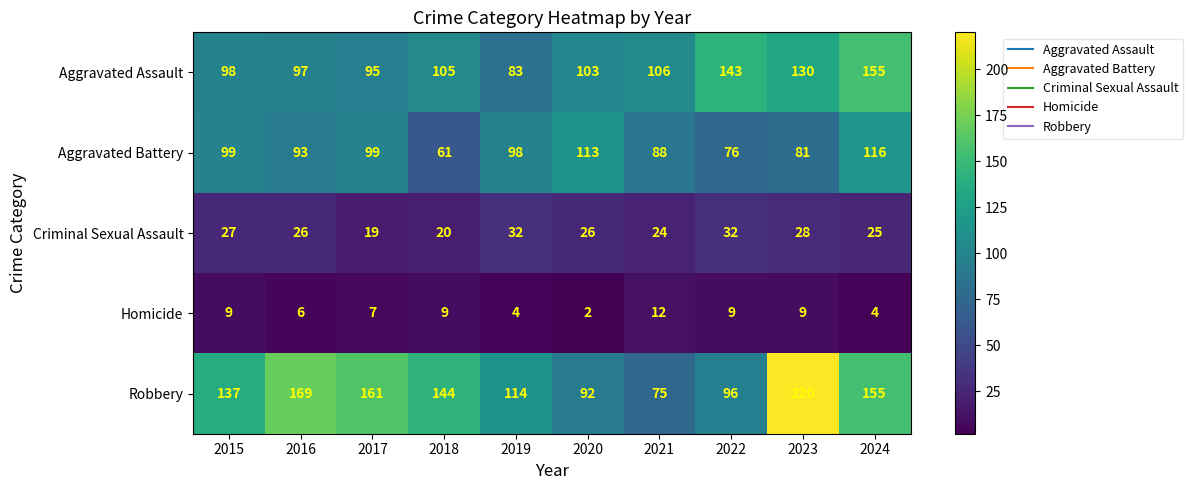

What value does the Aggravated Battery series have at 2018, to the nearest 5?

60